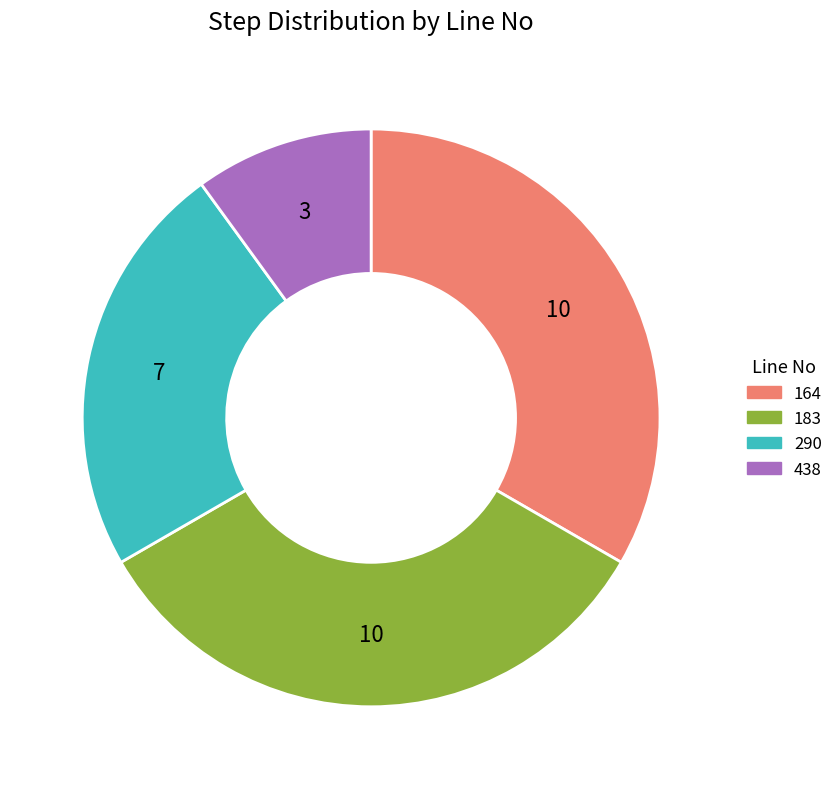

Combined, do 438 and 164 account for over 50%?

No